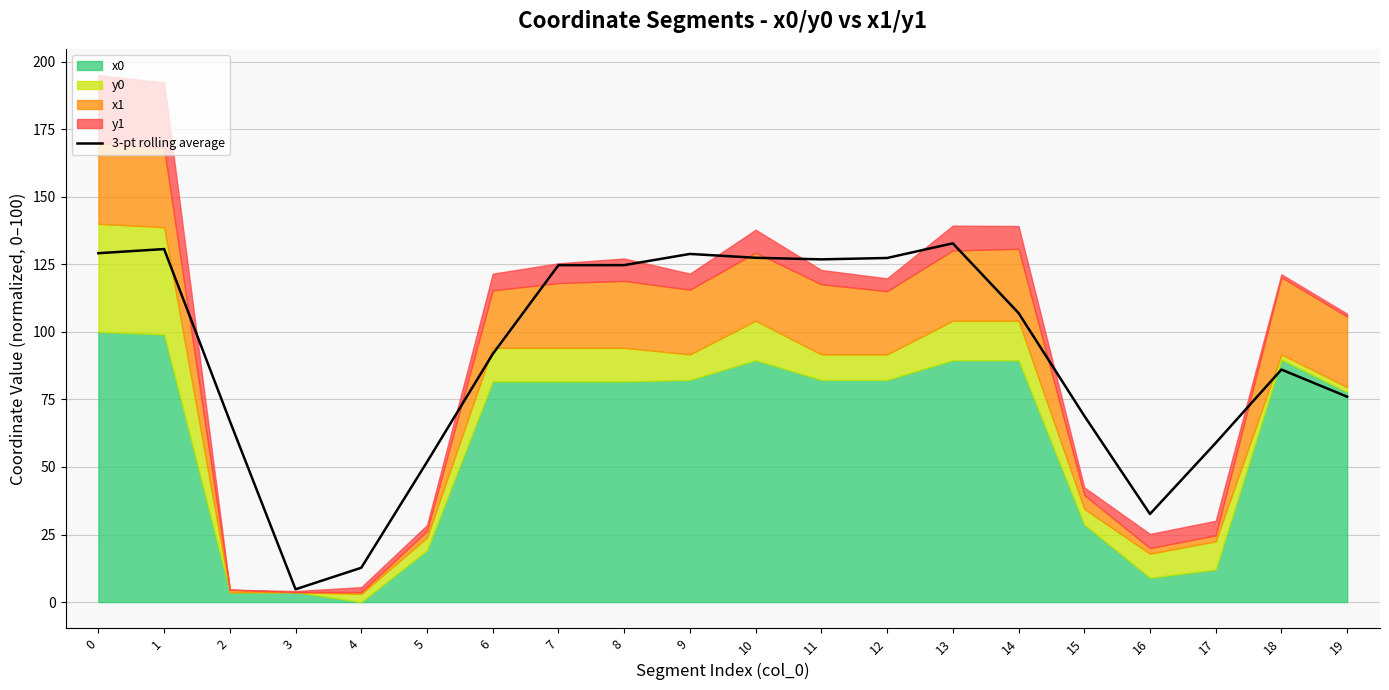

How many points are higher than both their immediate neighbors (excluding endpoints)?

4